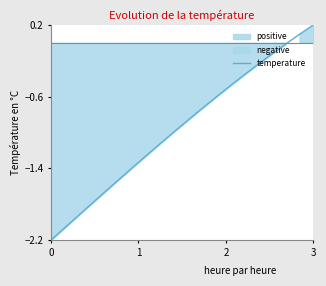

Reading left to right, list all the values displayed in this chart.

-2.2	-2.1	-1.9	-1.8	-1.6	-1.5	-1.4	-1.2	-1.1	-1.0	-0.9	-0.7	-0.6	-0.5	-0.4	-0.2	-0.1	-0.0	0.1	0.2